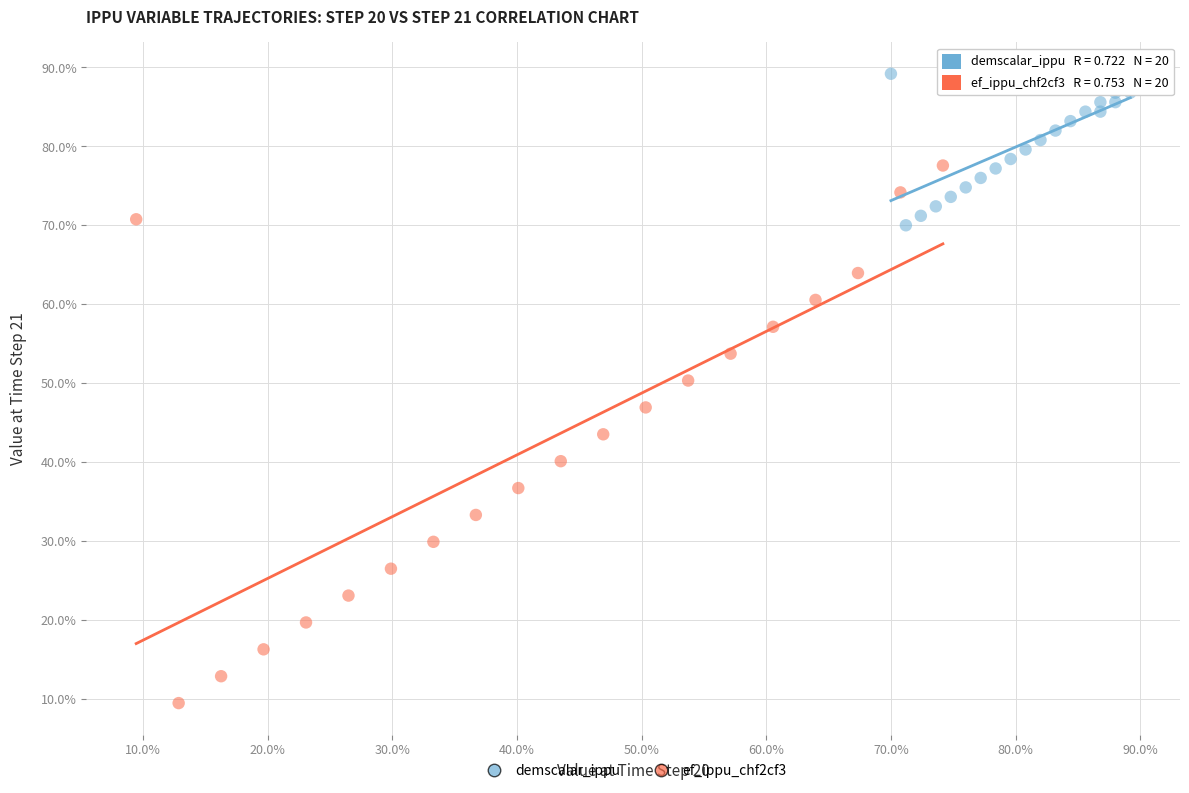

Which series reaches the minimum Y coordinate?

ef_ippu_chf2cf3